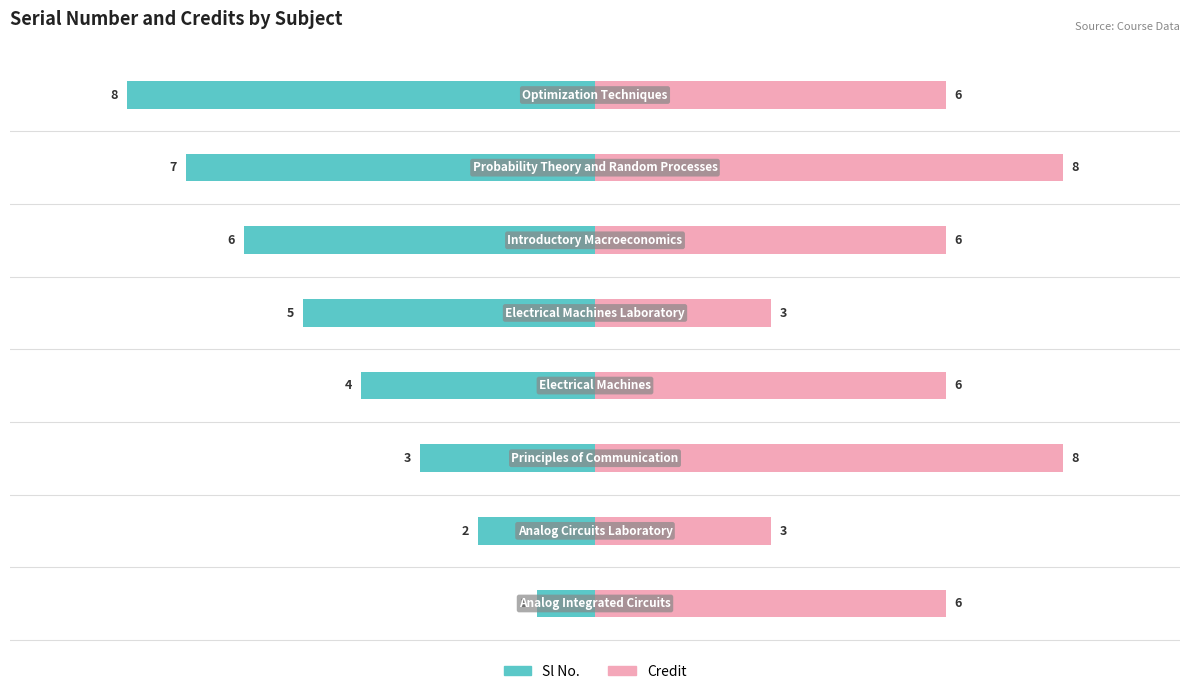

What are all the series names shown in the legend?

Sl No., Credit